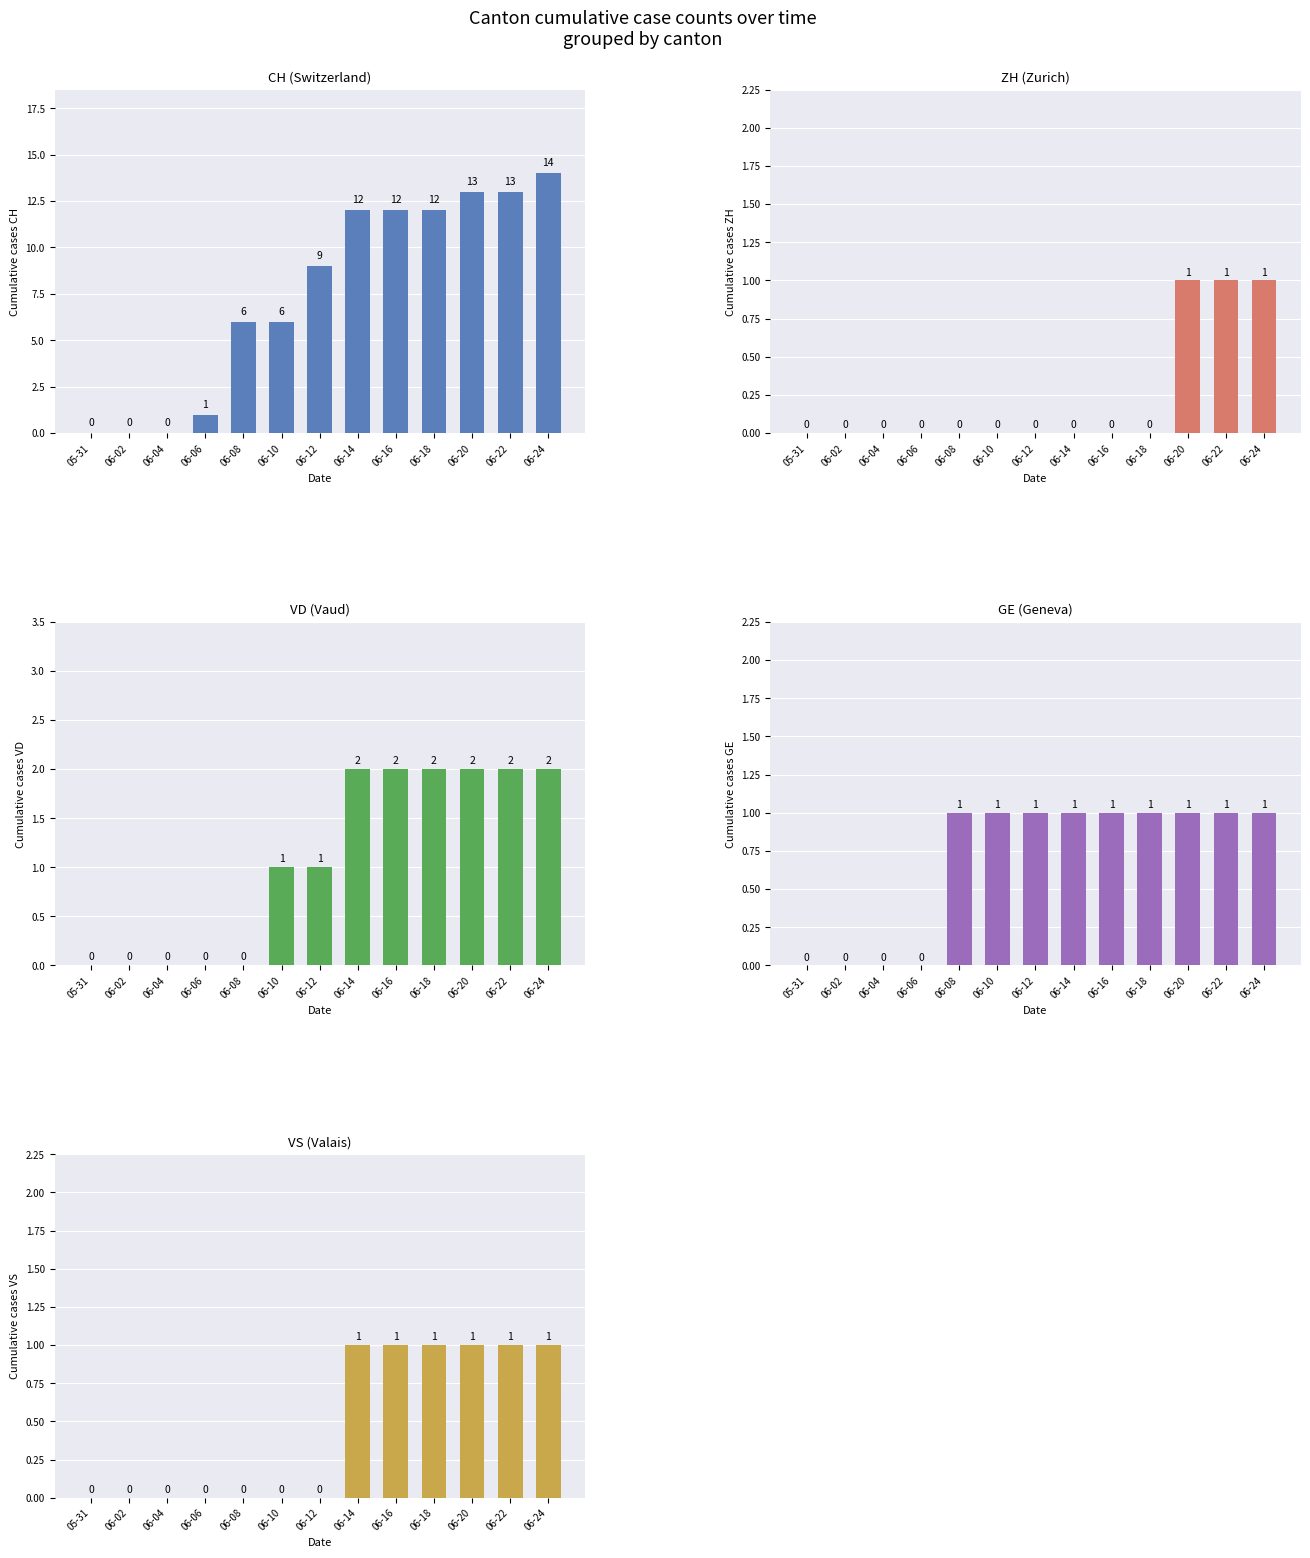

Rank the categories by VD value from lowest to highest.

05-31, 06-02, 06-04, 06-06, 06-08, 06-10, 06-12, 06-14, 06-16, 06-18, 06-20, 06-22, 06-24